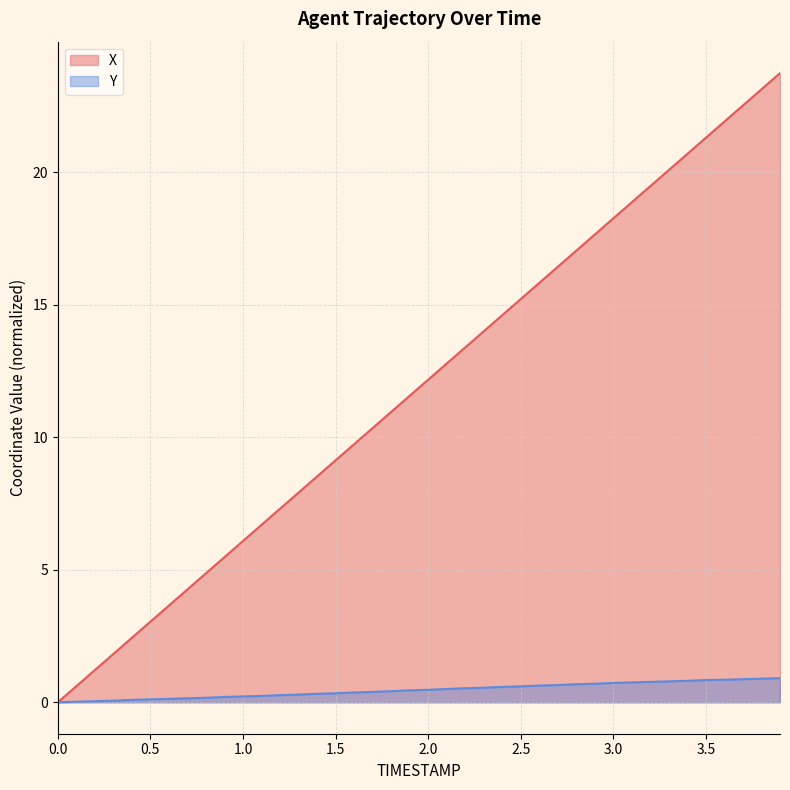

Which category has the highest value across all series?

3.9